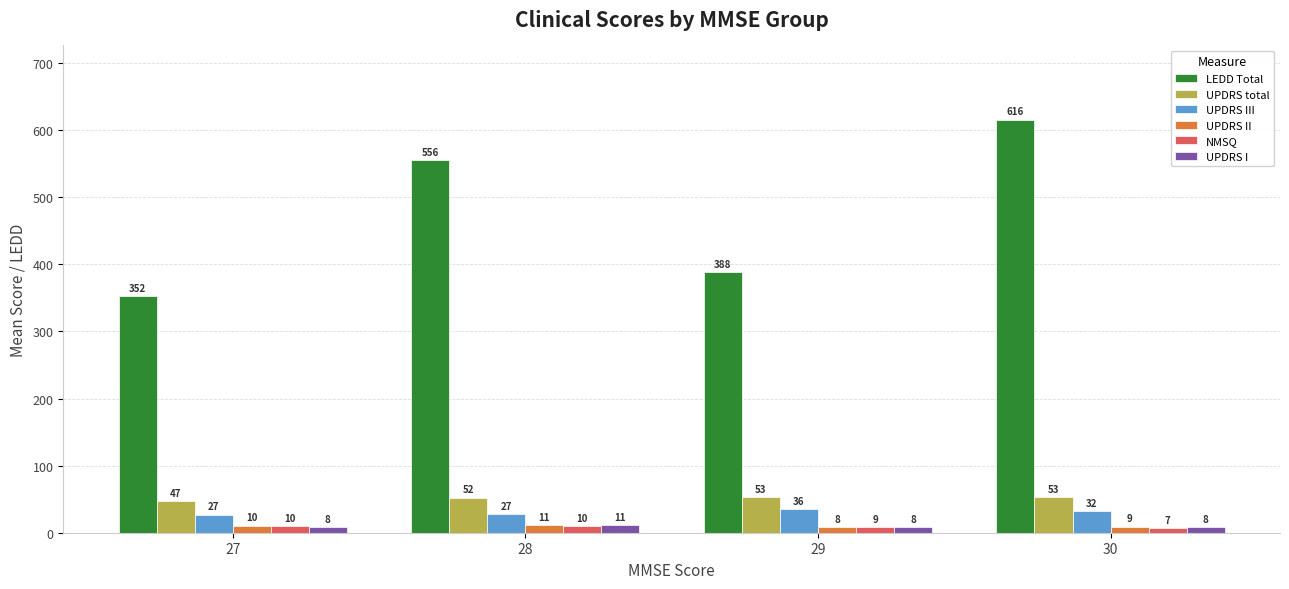

List the labels in order of UPDRS II value, smallest first.

29, 30, 27, 28